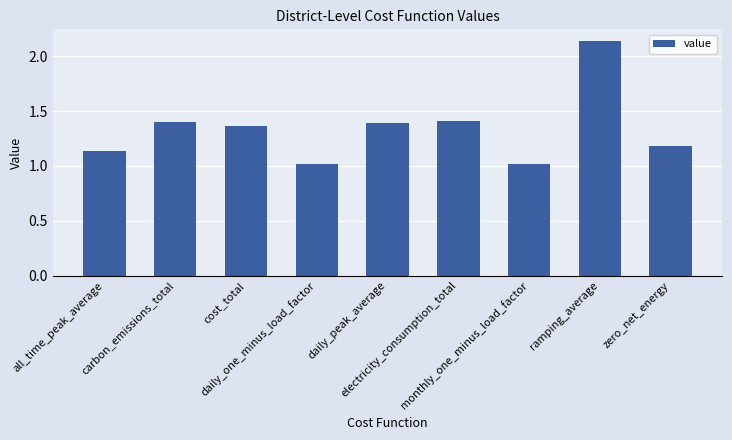

Does the chart contain any negative values?

No